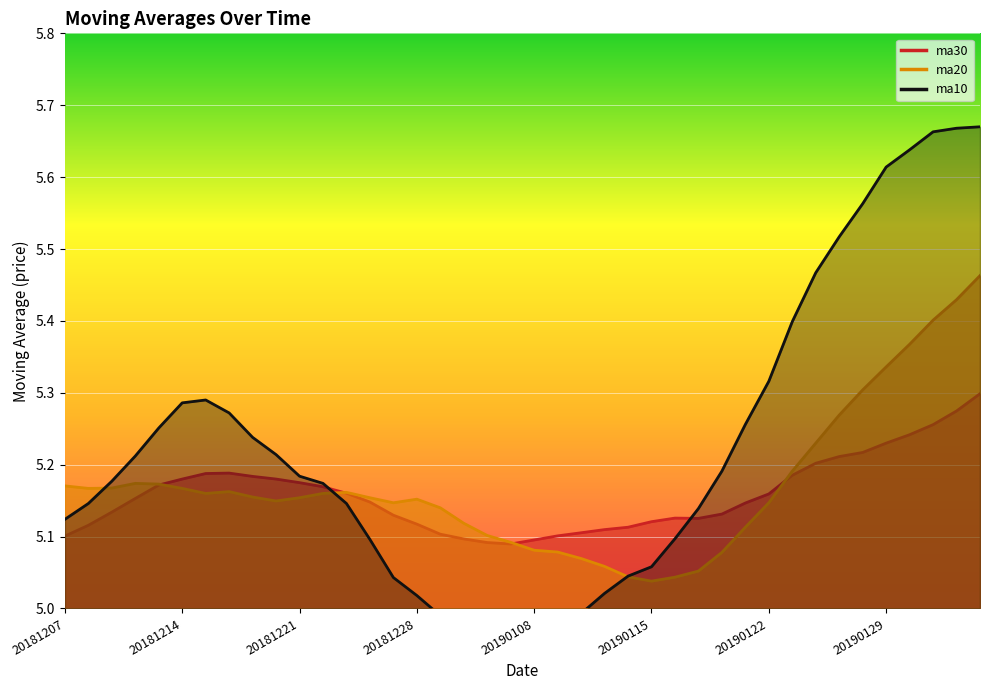

Reading left to right, what are all the values shown in this chart?

ma30: 5.1	5.1	5.1	5.2	5.2	5.2	5.2	5.2	5.2	5.2	5.2	5.2	5.2	5.1	5.1	5.1	5.1	5.1	5.1	5.1	5.1	5.1	5.1	5.1	5.1	5.1	5.1	5.1	5.1	5.1	5.2	5.2	5.2	5.2	5.2	5.2	5.2	5.3	5.3	5.3
ma20: 5.2	5.2	5.2	5.2	5.2	5.2	5.2	5.2	5.2	5.1	5.2	5.2	5.2	5.2	5.1	5.2	5.1	5.1	5.1	5.1	5.1	5.1	5.1	5.1	5.0	5.0	5.0	5.1	5.1	5.1	5.1	5.2	5.2	5.3	5.3	5.3	5.4	5.4	5.4	5.5
ma10: 5.1	5.1	5.2	5.2	5.3	5.3	5.3	5.3	5.2	5.2	5.2	5.2	5.1	5.1	5.0	5.0	5.0	5.0	5.0	5.0	5.0	5.0	5.0	5.0	5.0	5.1	5.1	5.1	5.2	5.3	5.3	5.4	5.5	5.5	5.6	5.6	5.6	5.7	5.7	5.7